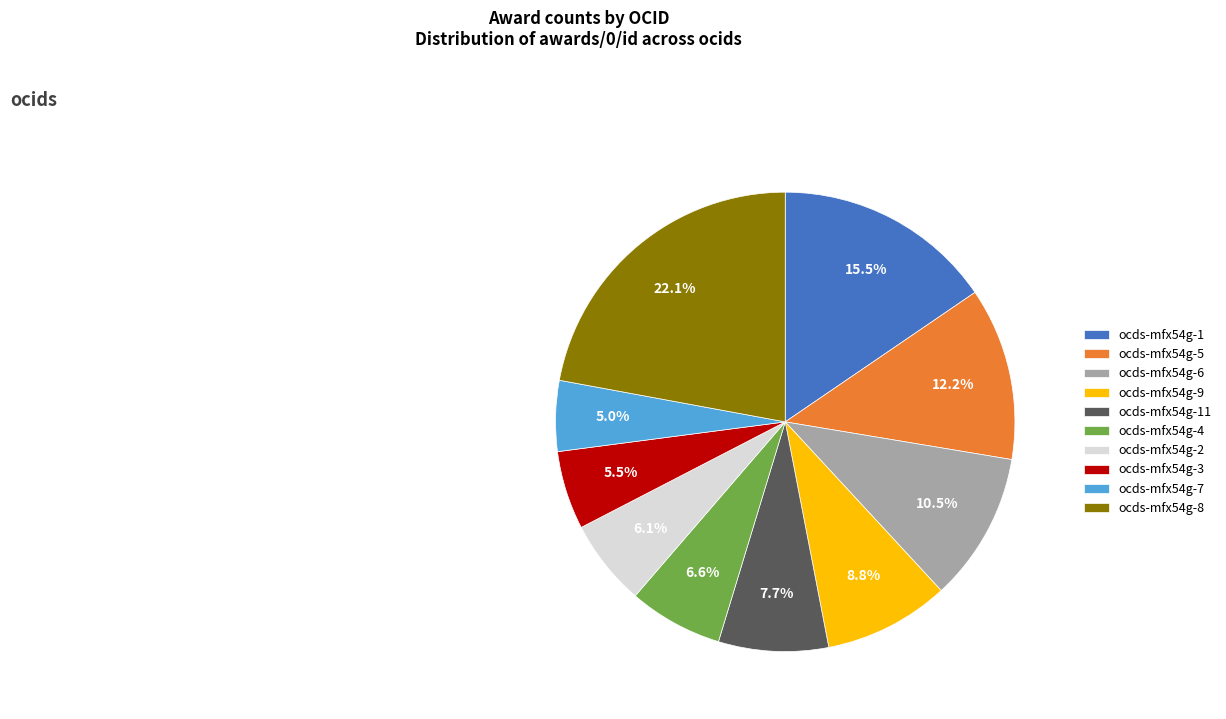

Is ocds-mfx54g-8 the majority of the pie?

No